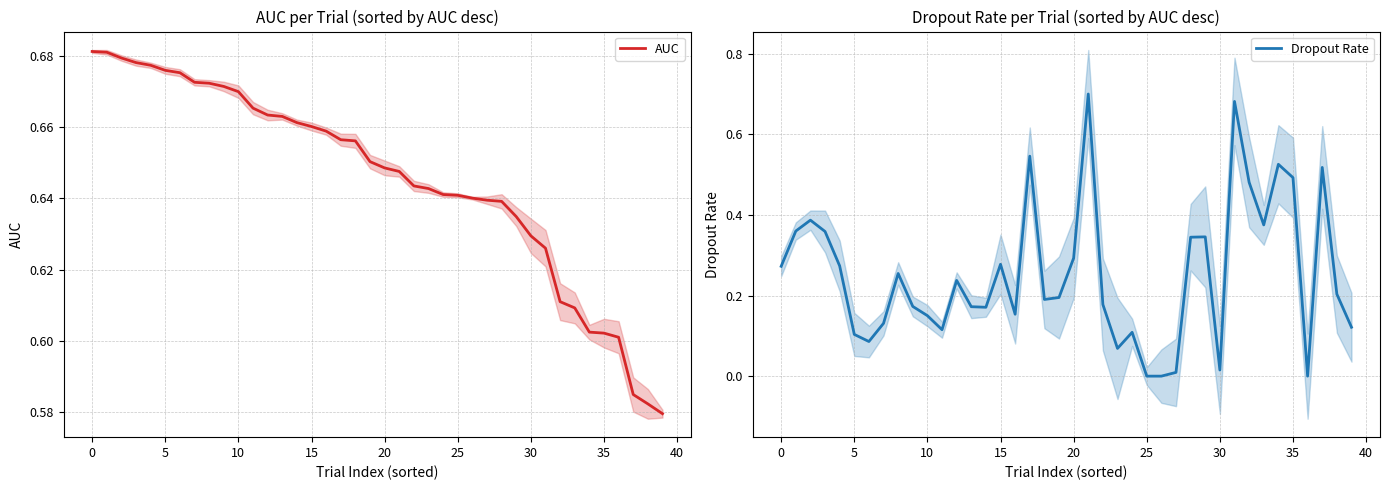

Is it true that AUC equals 1.0 at 30?

False